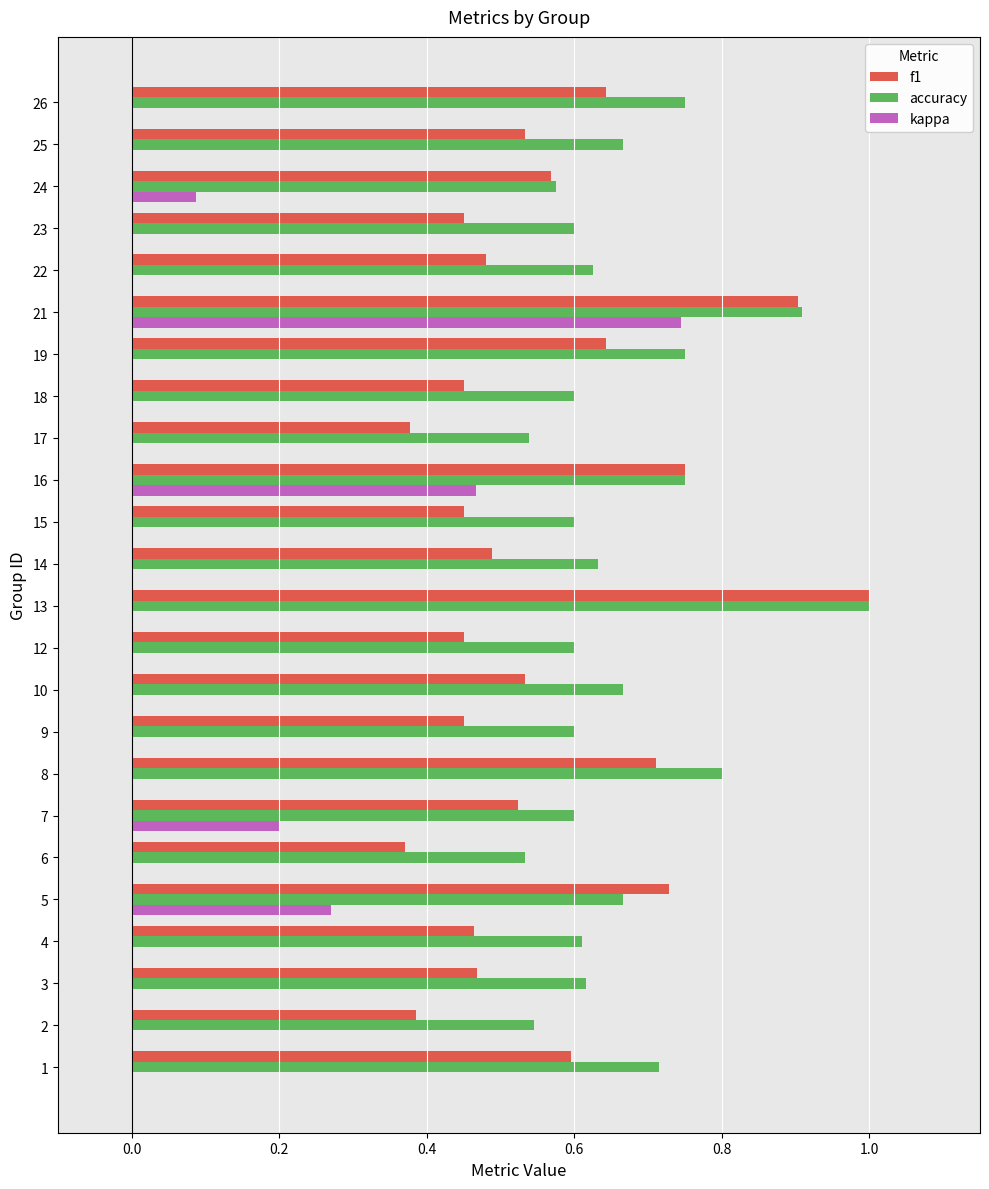

How many distinct data groups are displayed?

3